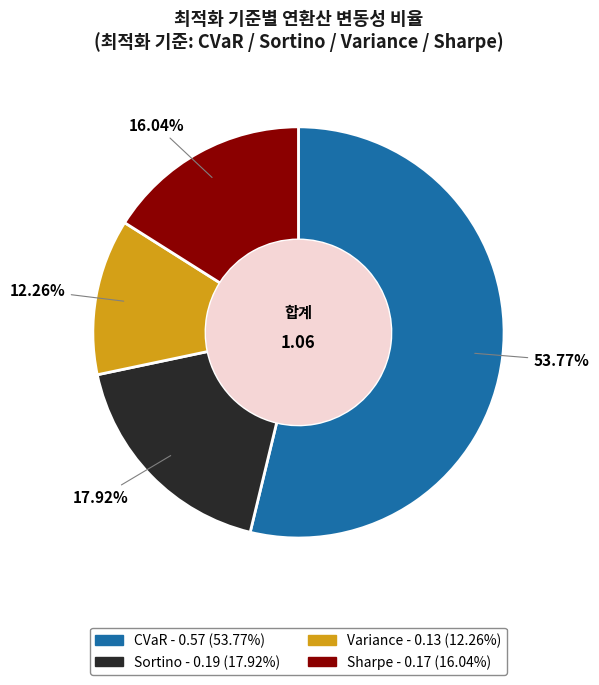

How much of the chart is everything except CVaR?

46.2%